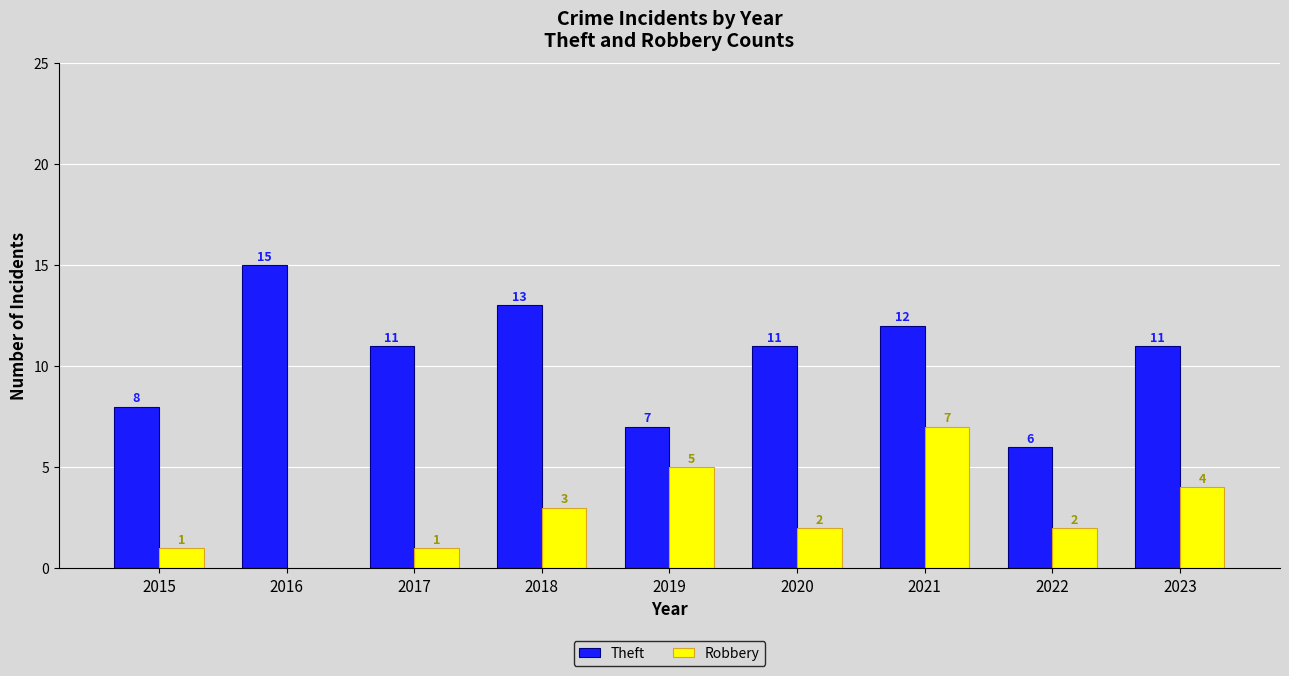

At which category does the chart reach its peak across all series?

2016